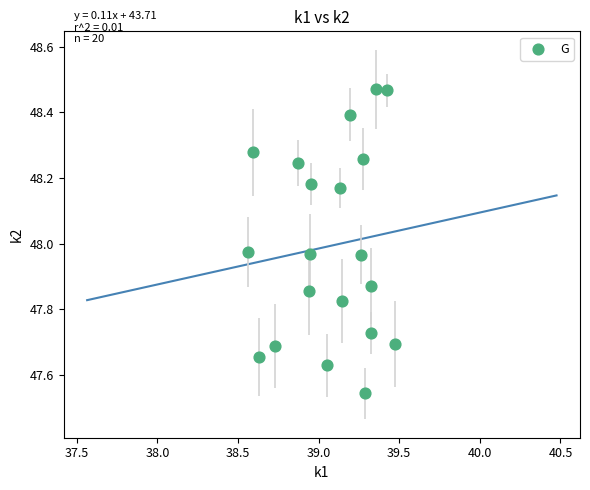

What is the range of X values (max minus min)?

0.9